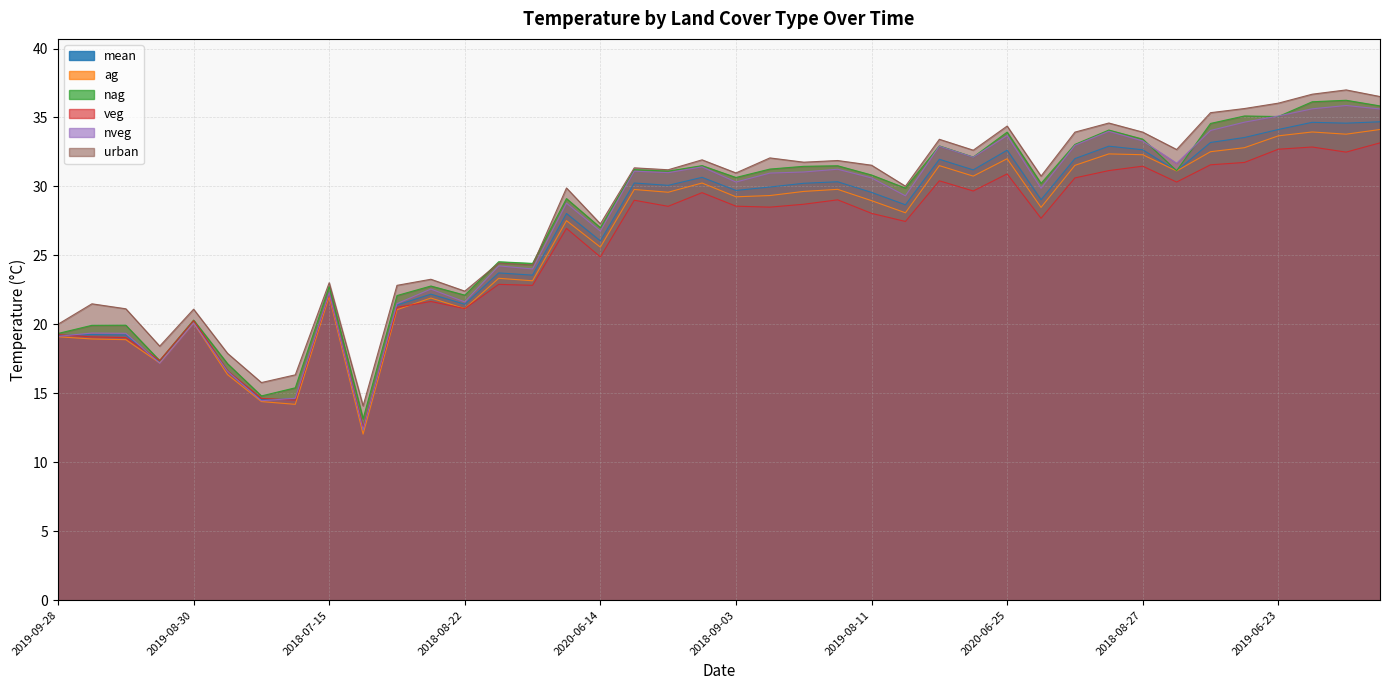

Which category has the highest value across all series?

2020-07-31